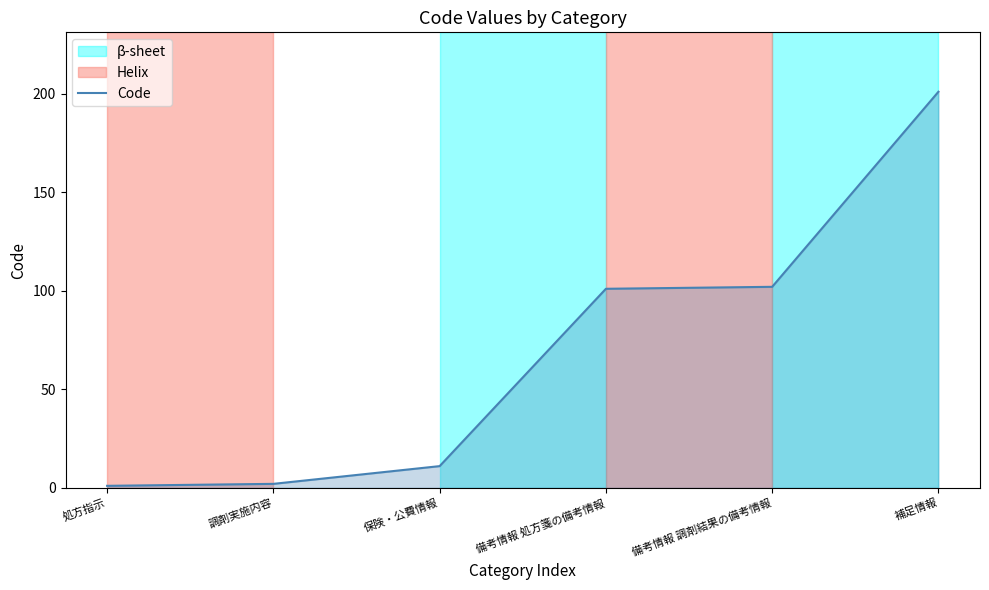

How many lines are shown in the chart?

1